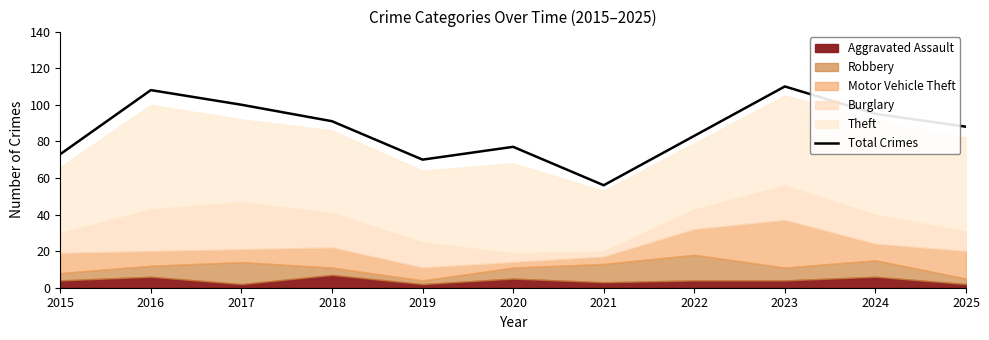

At which category does the data reach its first local valley?

2019